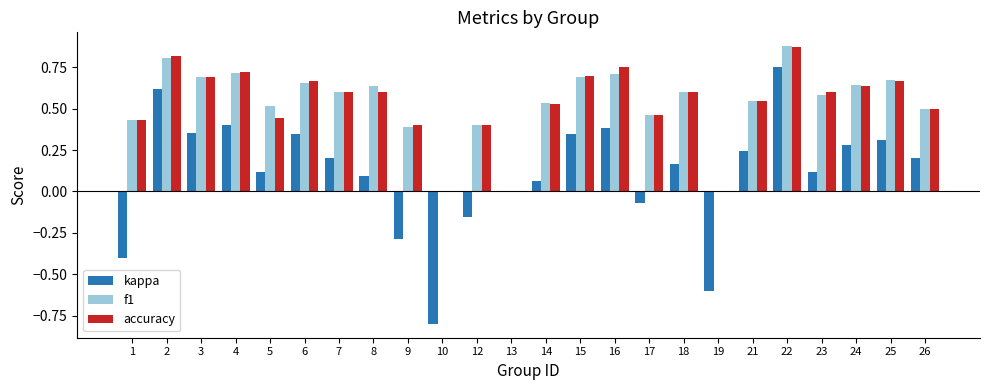

Which series changed the most between 4 and 14?

kappa